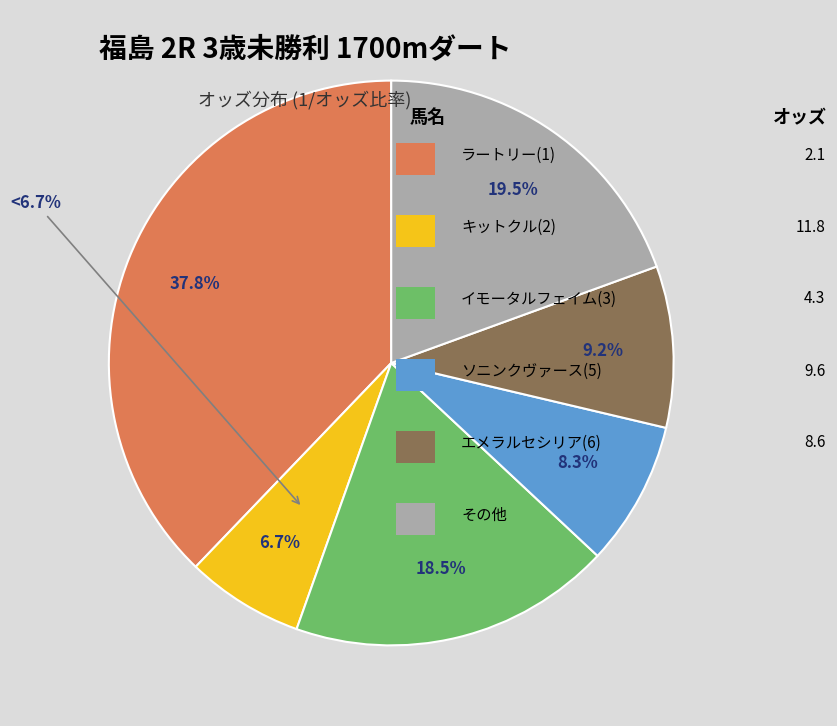

Does any single category account for the majority?

No